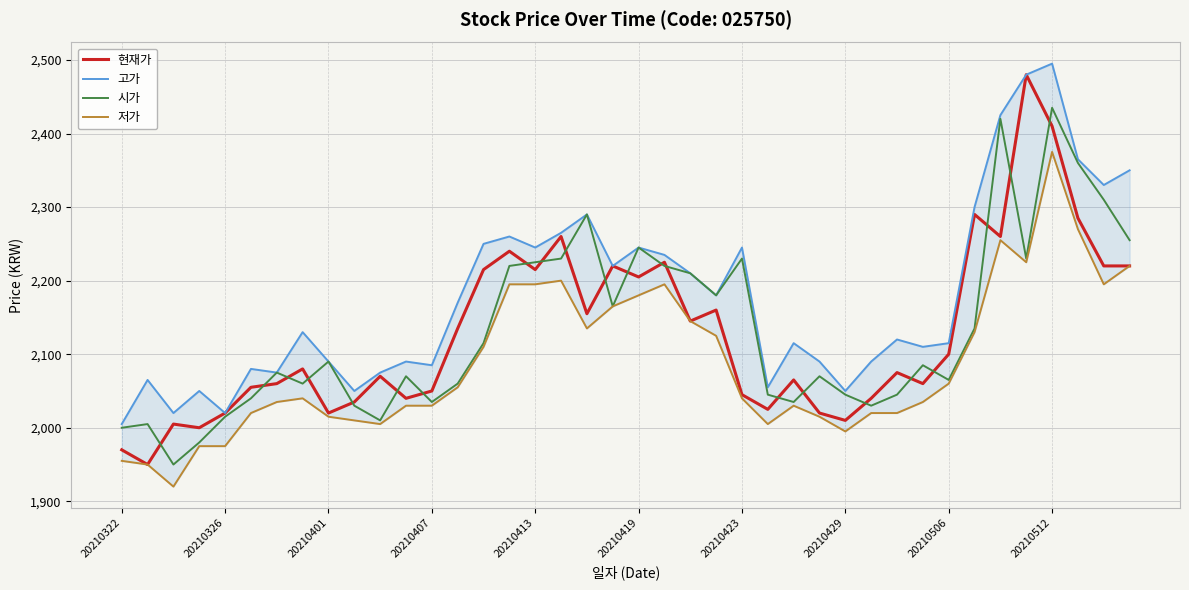

What is the highest value of the 저가 series?

2375